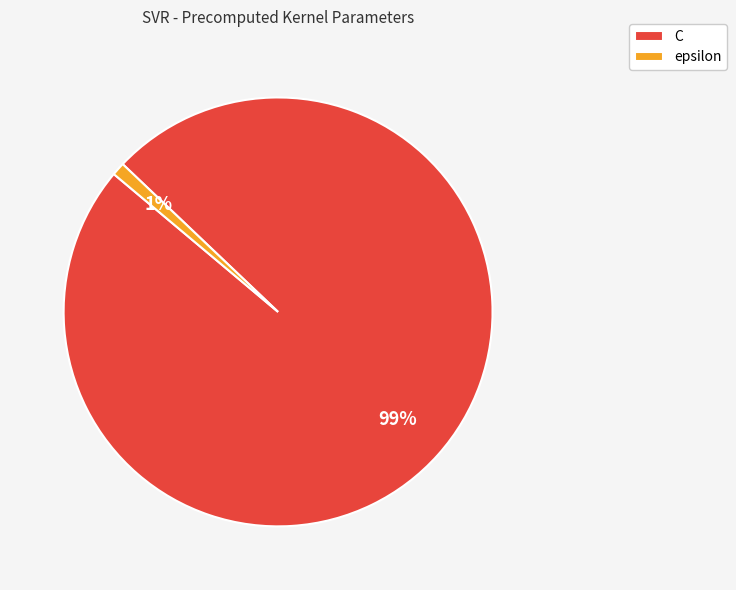

Rank the categories by value from lowest to highest.

epsilon, C